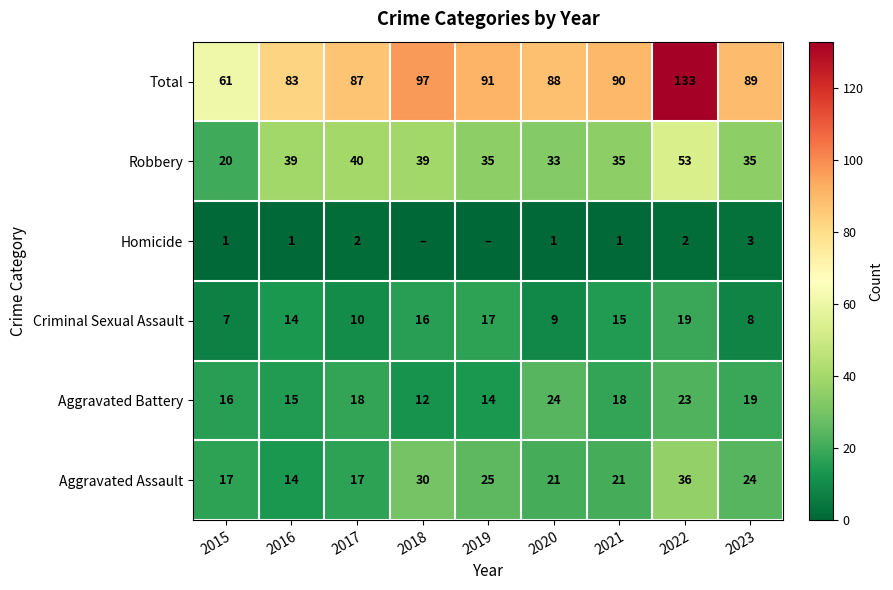

True or false: Criminal Sexual Assault has a value of 3 at 2017.

False